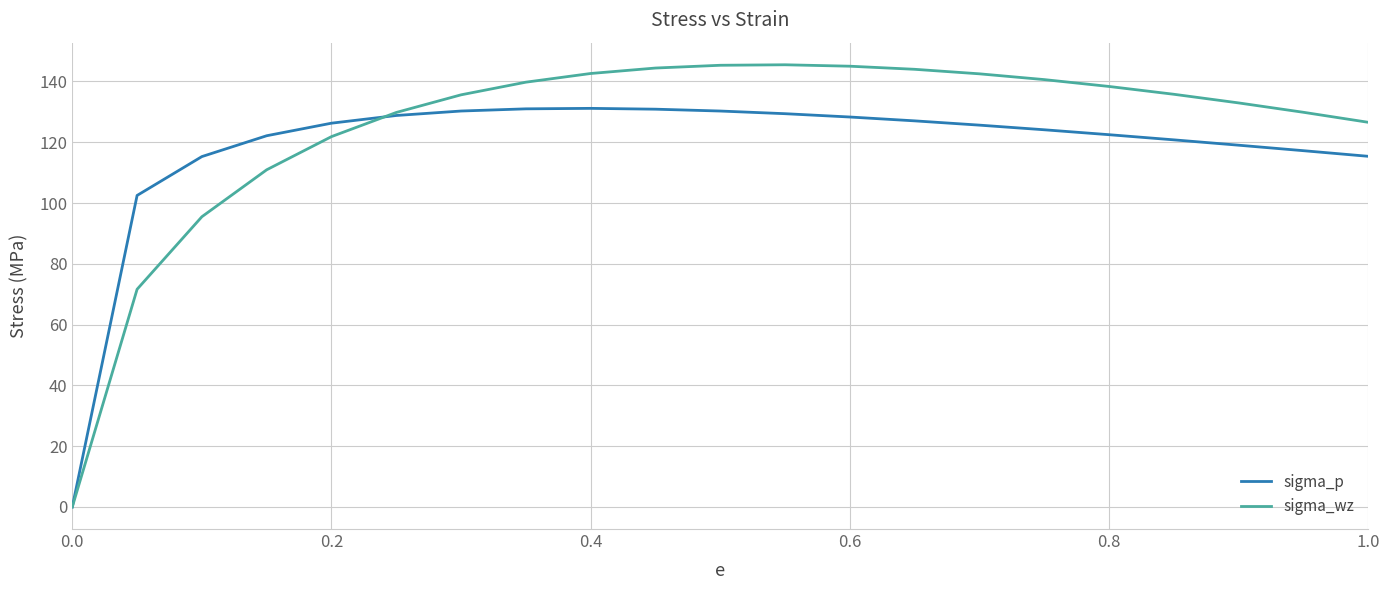

Rank the series by their average value, from highest to lowest.

sigma_wz, sigma_p